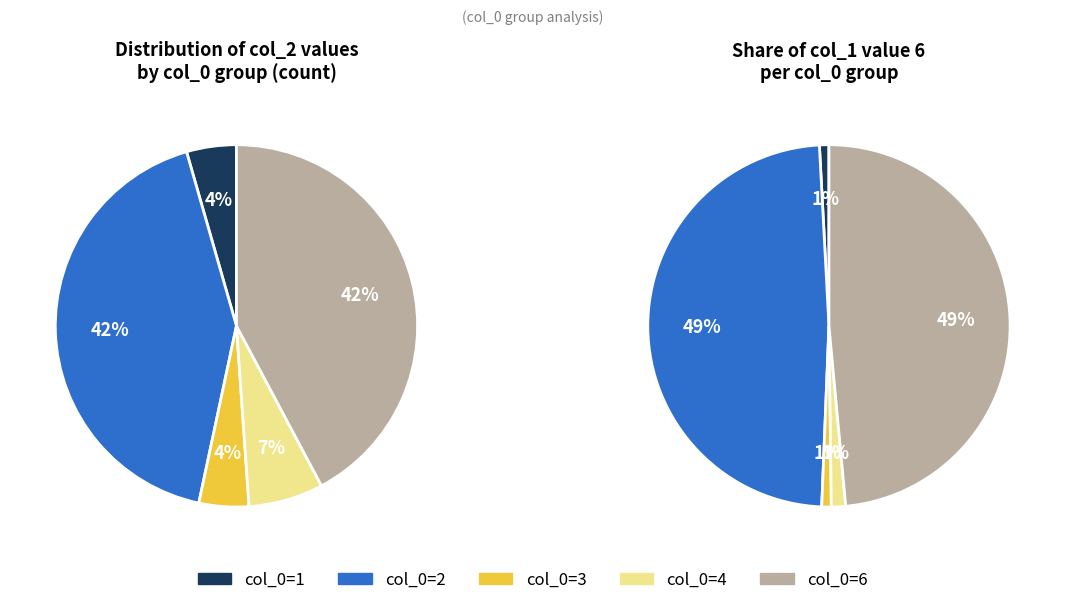

Combined, do col_0=6 and col_0=1 account for over 50%?

No